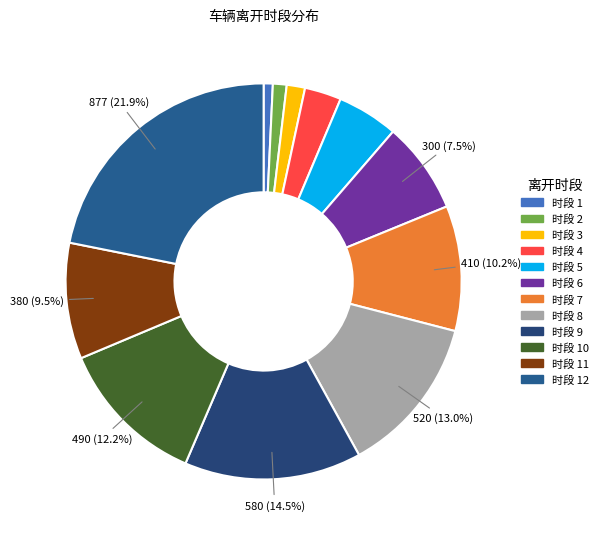

How many slices are in this pie chart?

12